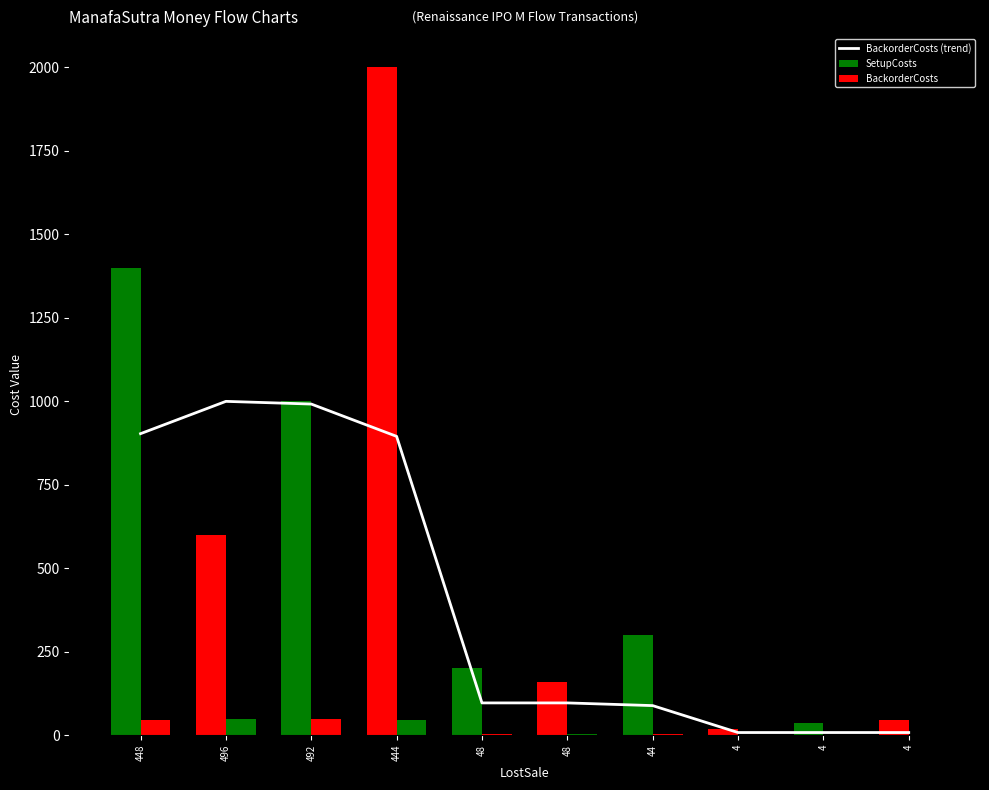

Reading left to right, transcribe all the data shown in this chart.

BackorderCosts (trend): 448=903.2	496=1000.0	492=991.9	444=895.2	48=96.8	48=96.8	44=88.7	4=8.1	4=8.1	4=8.1
SetupCosts: 448=1400.0	496=600.0	492=1000.0	444=2000.0	48=200.0	48=160.0	44=300.0	4=20.0	4=36.0	4=46.0
BackorderCosts: 448=44.8	496=49.6	492=49.2	444=44.4	48=4.8	48=4.8	44=4.4	4=0.4	4=0.4	4=0.4